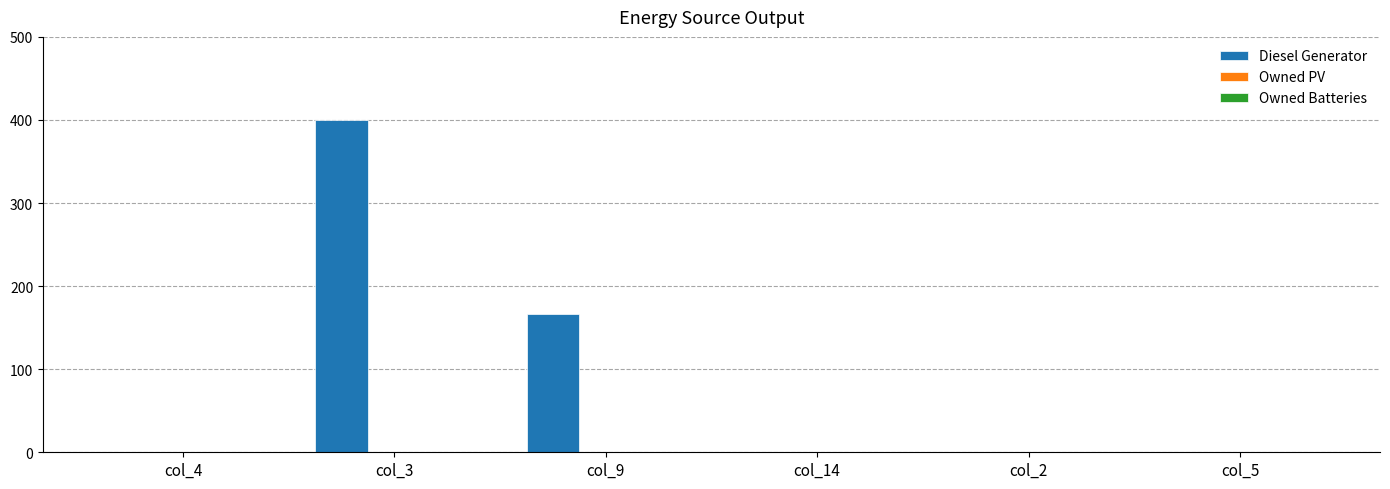

The chart shows a value of 0 at col_14. True or false?

True